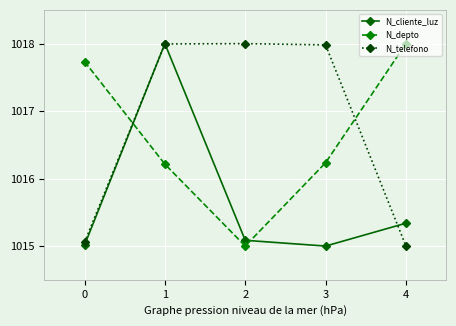

What is the approximate value of N_telefono at 2?

1018.0